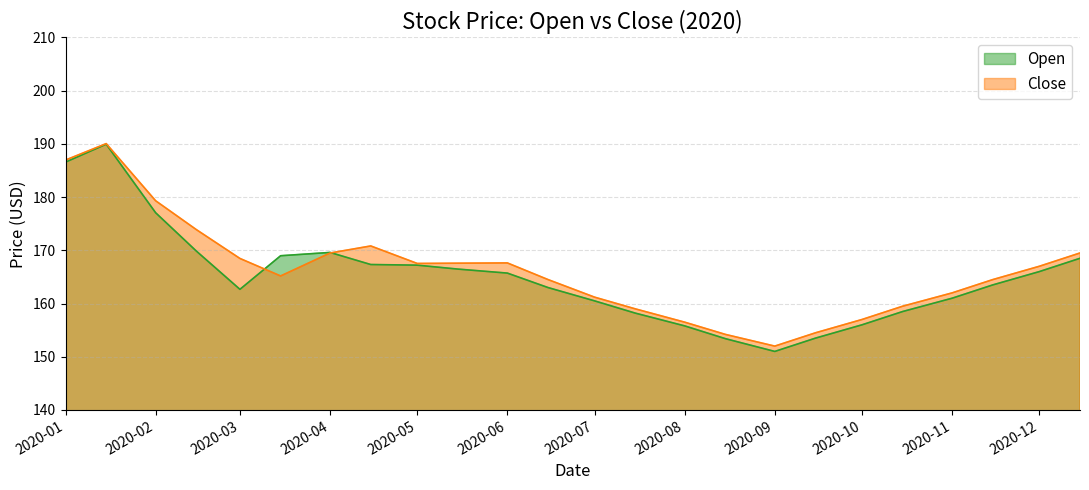

What are all the series names shown in the legend?

Open, Close